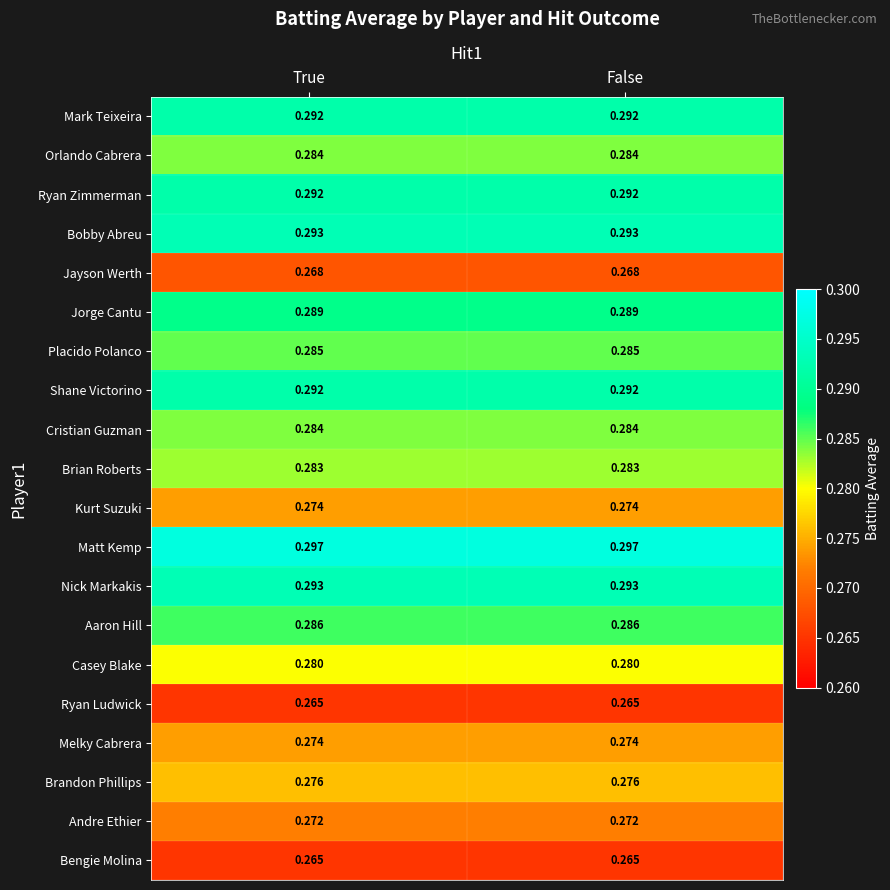

Which series has the largest total across all categories?

Matt Kemp